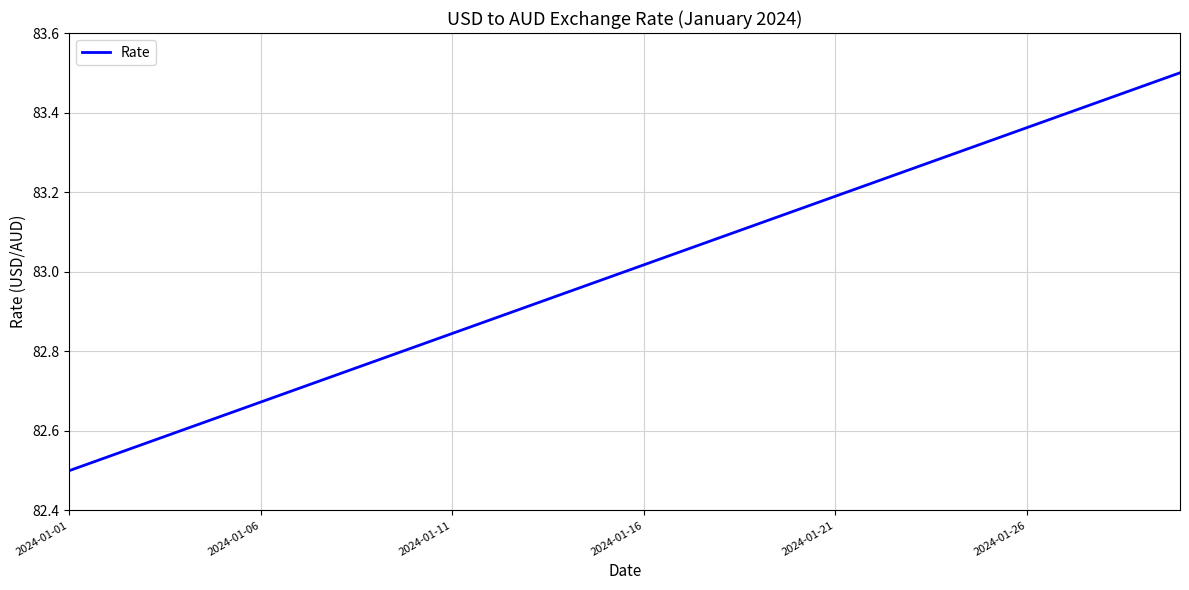

How many values exceed 83?

15